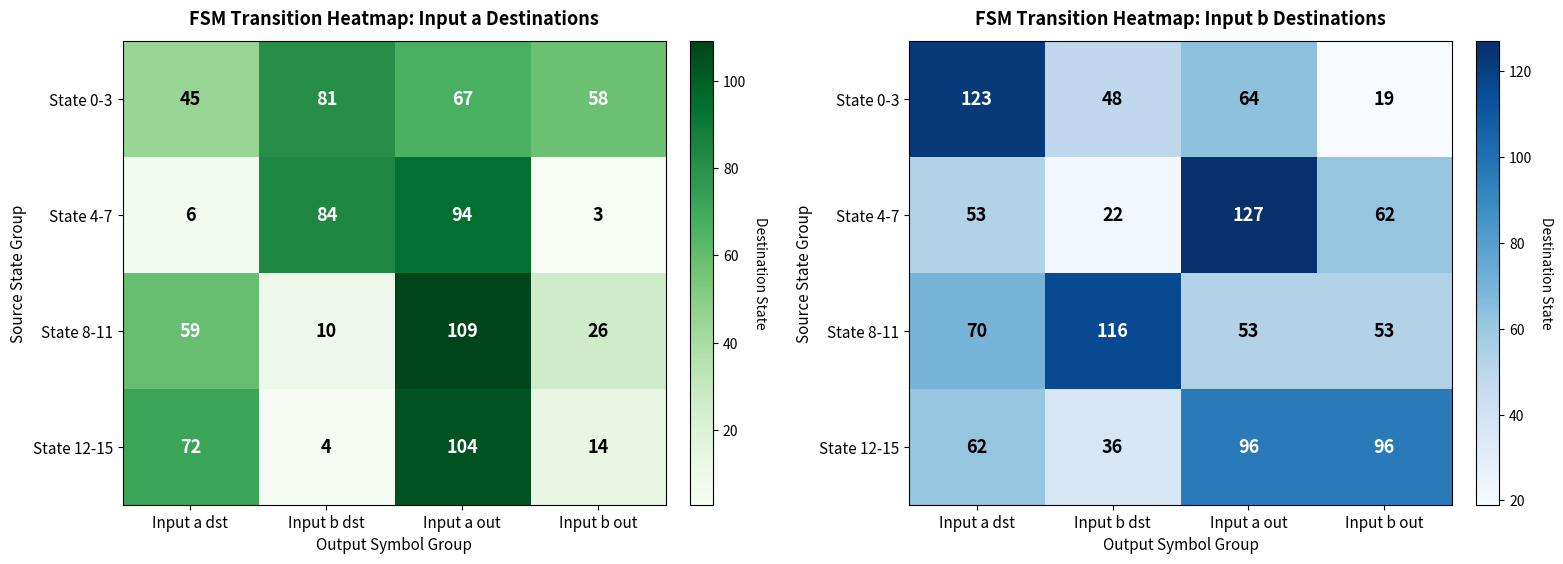

Which series has the widest spread of values?

State 4-7